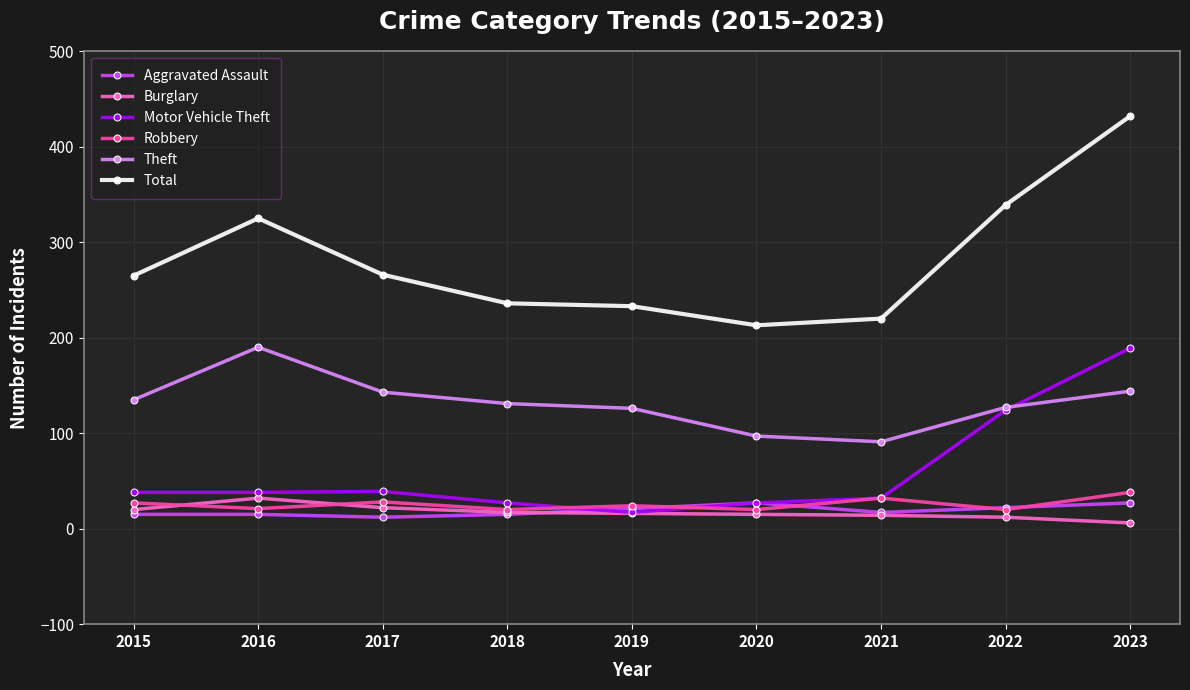

What is the total value across all series at 2018?

446